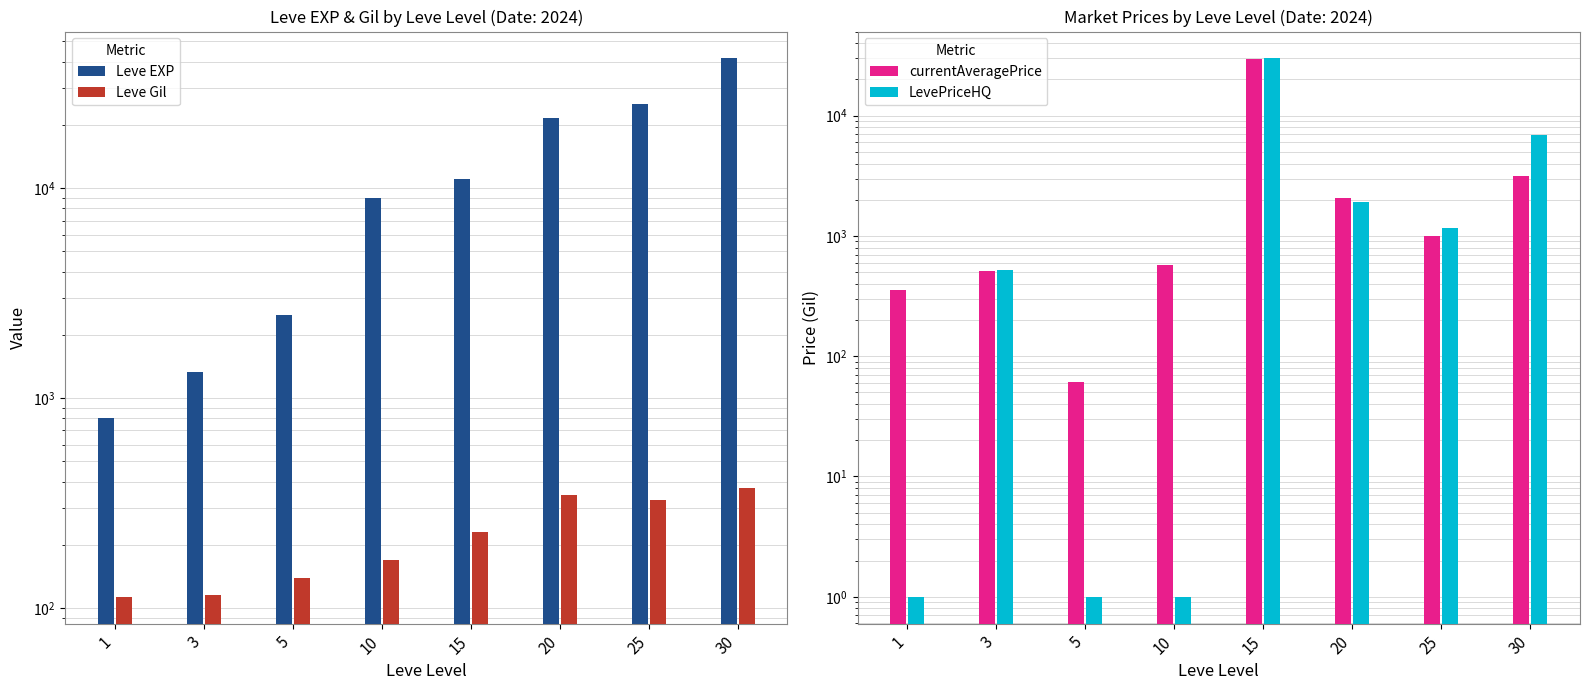

Which series changed the most between 3 and 15?

LevePriceHQ